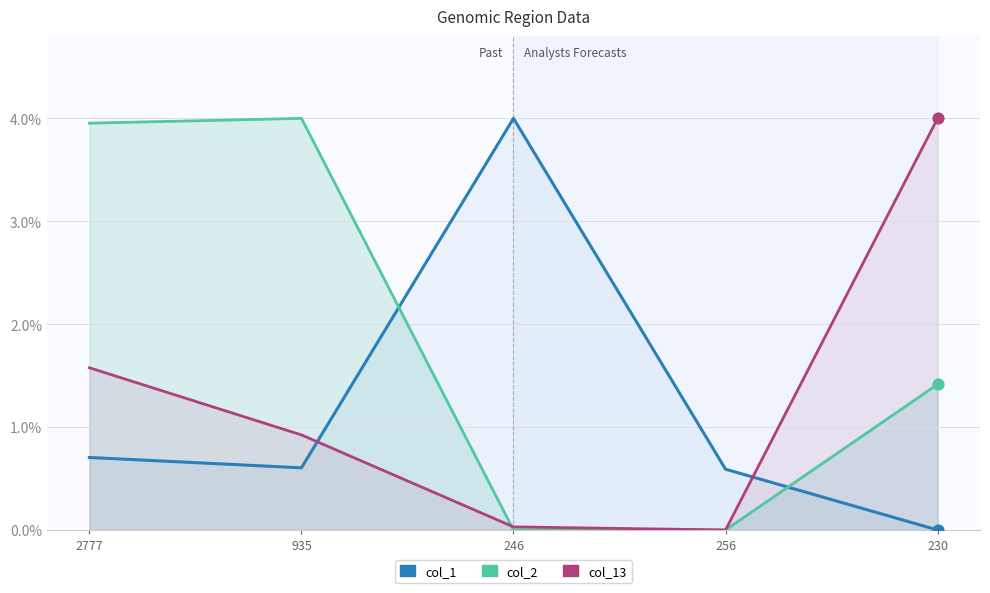

Which series has the largest total across all categories?

col_2